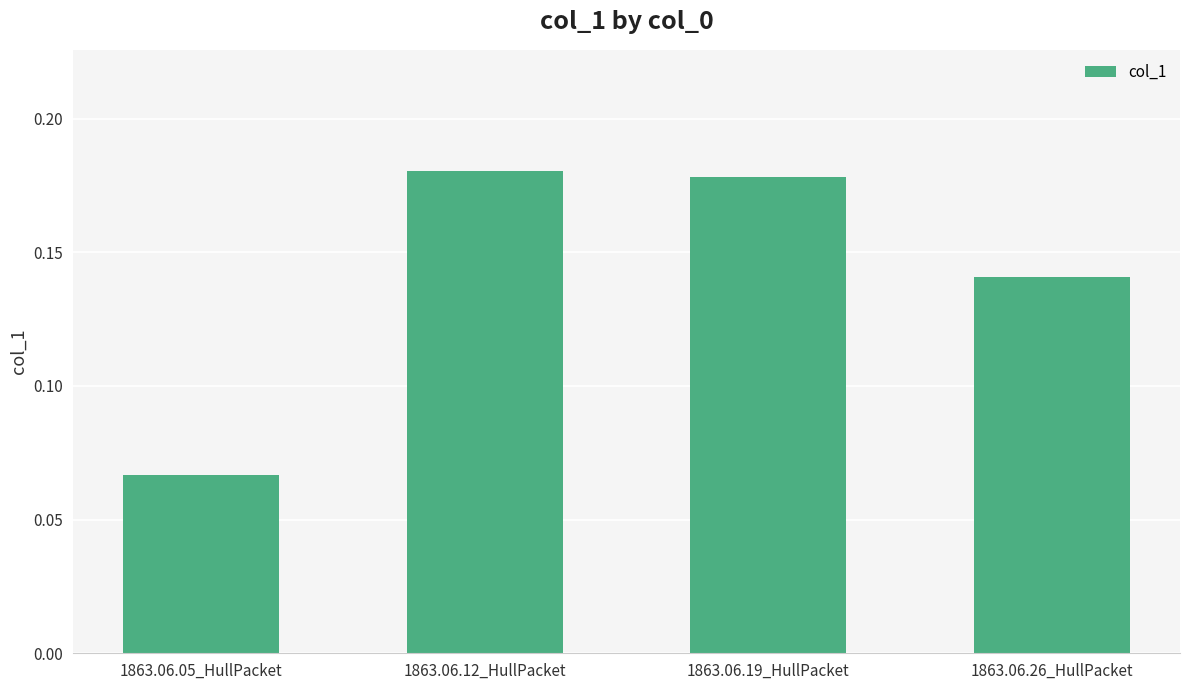

How many bars are there in total?

4